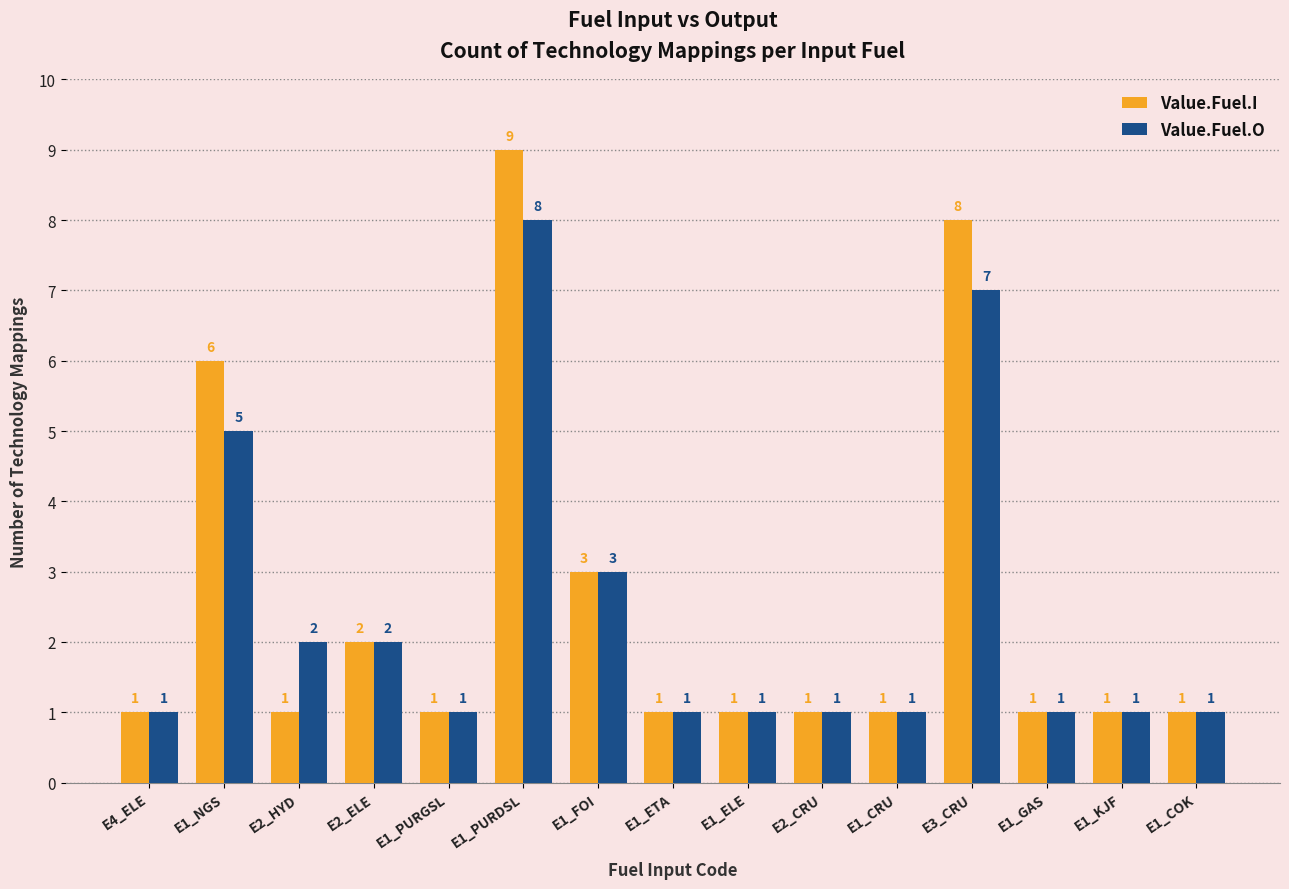

Count the Value.Fuel.I values in the range 1 to 3.

12